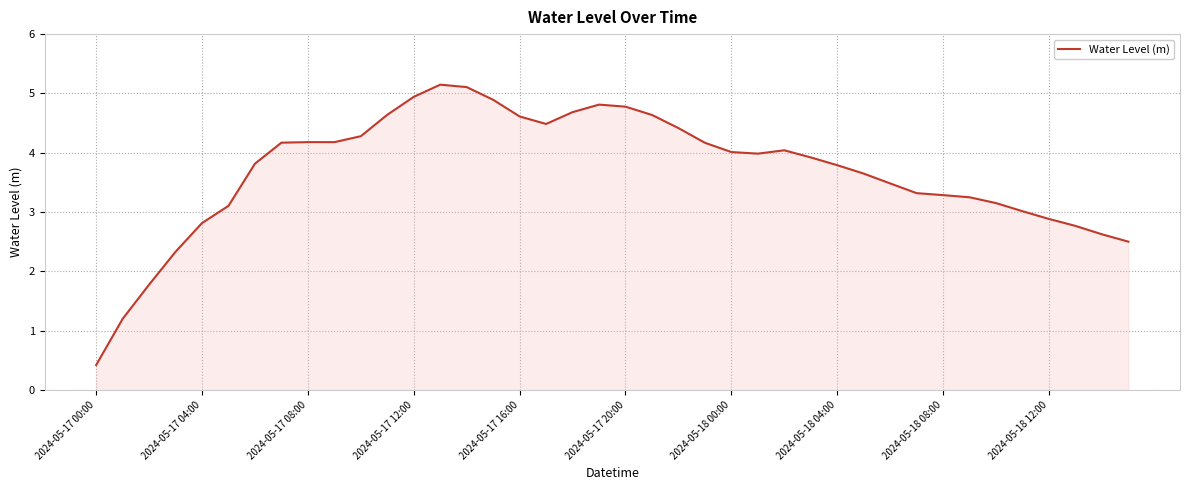

What is the difference between the maximum and minimum values?

4.7